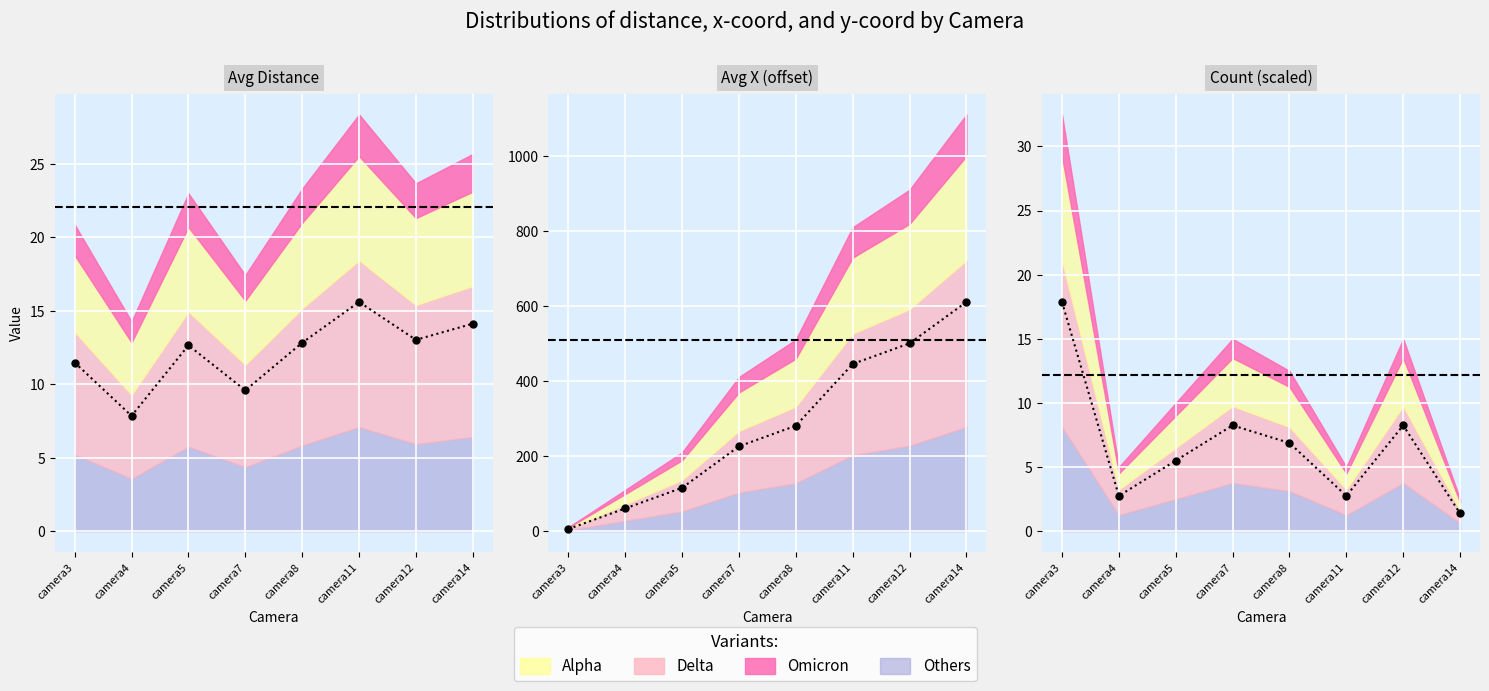

What is the sum of all count values?

53.6